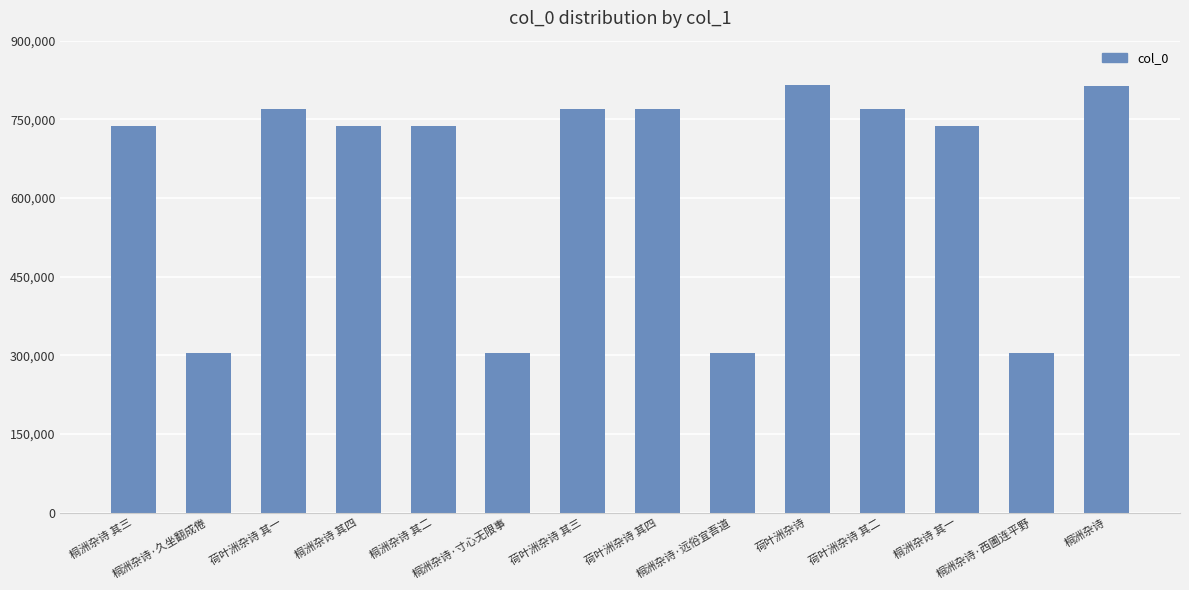

What is the ratio of the value at 荷叶洲杂诗 to the value at 桐洲杂诗?

1.0